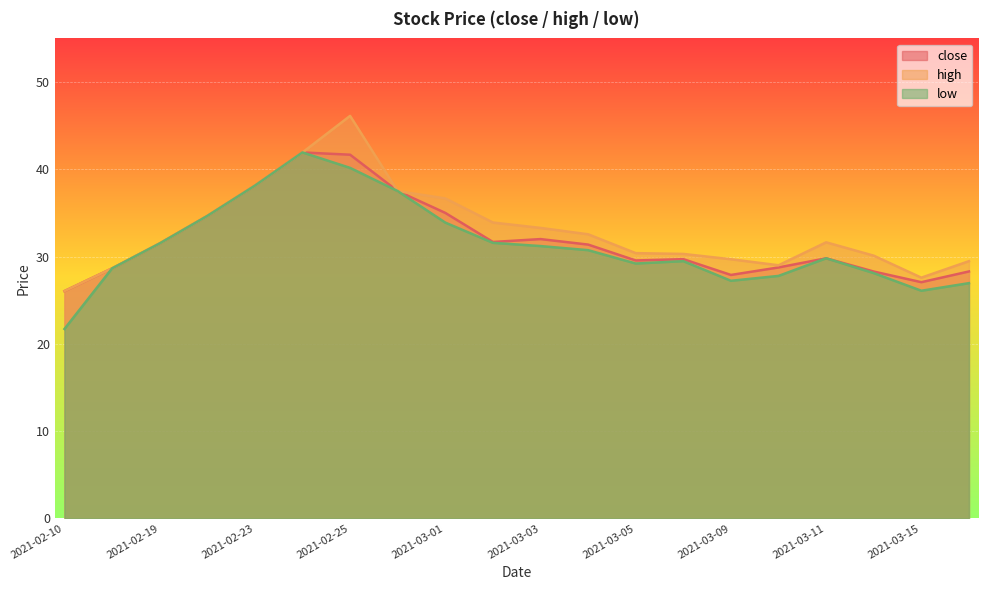

Which label corresponds to the largest value in the chart?

2021-02-25